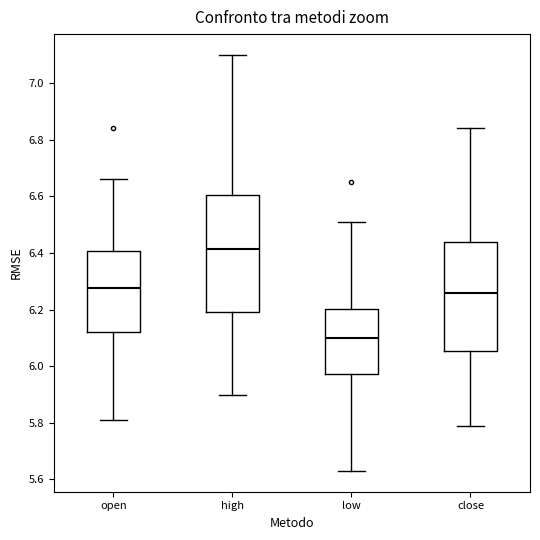

Which box is the tallest, from its lower edge to its upper edge?

high